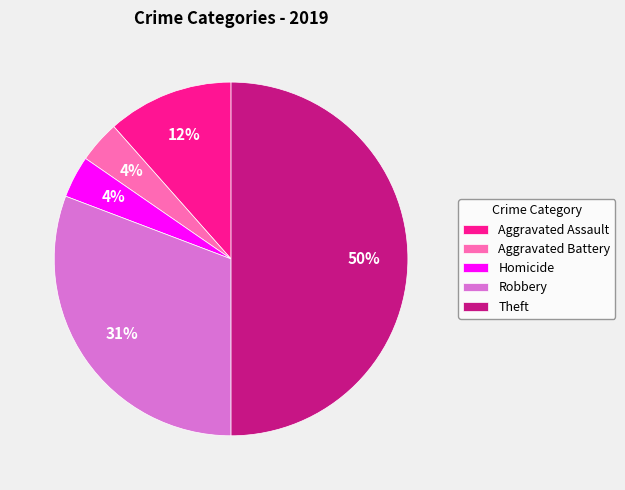

How many segments does this pie chart have?

5